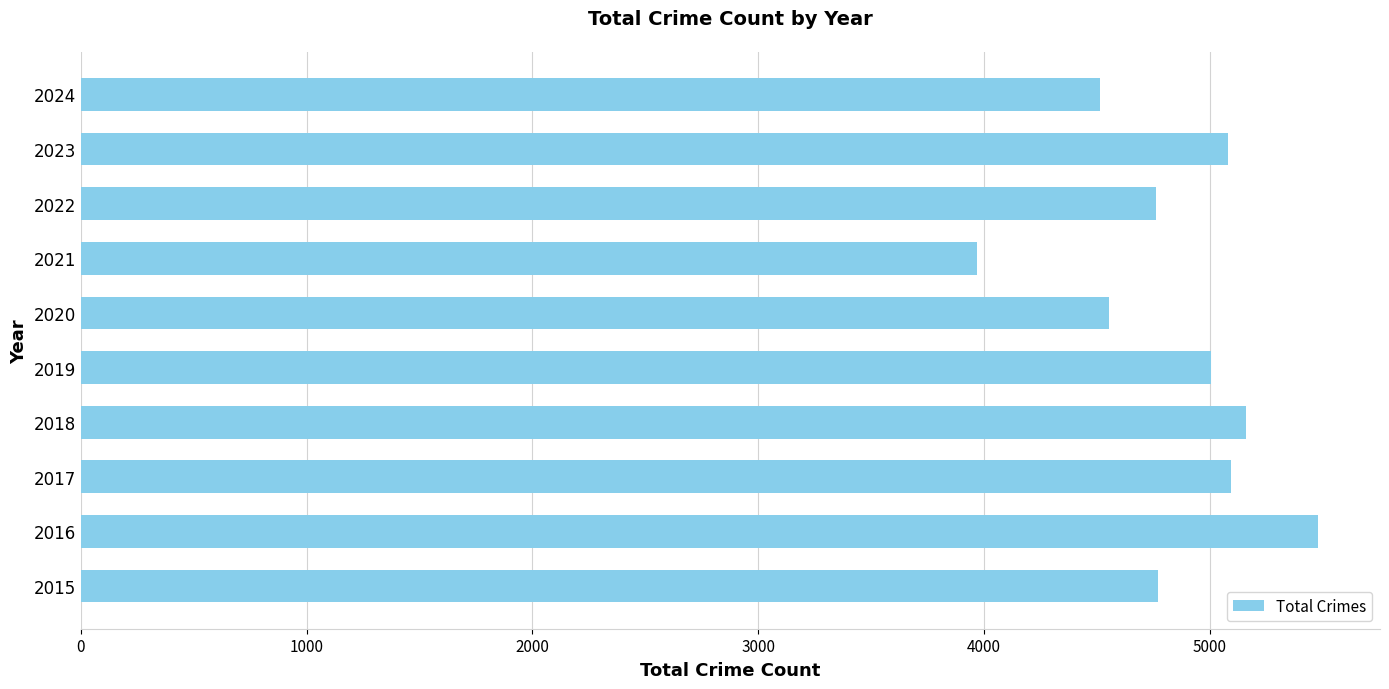

What value does the data have at 2015?

4770